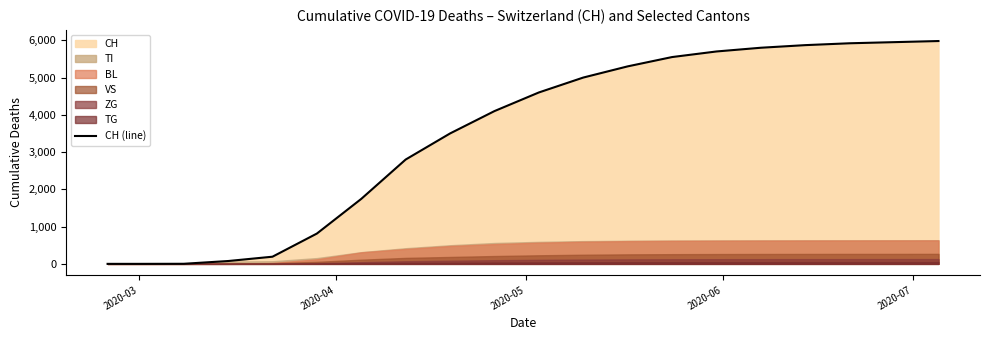

What is the highest value of the CH (line) series?

5980